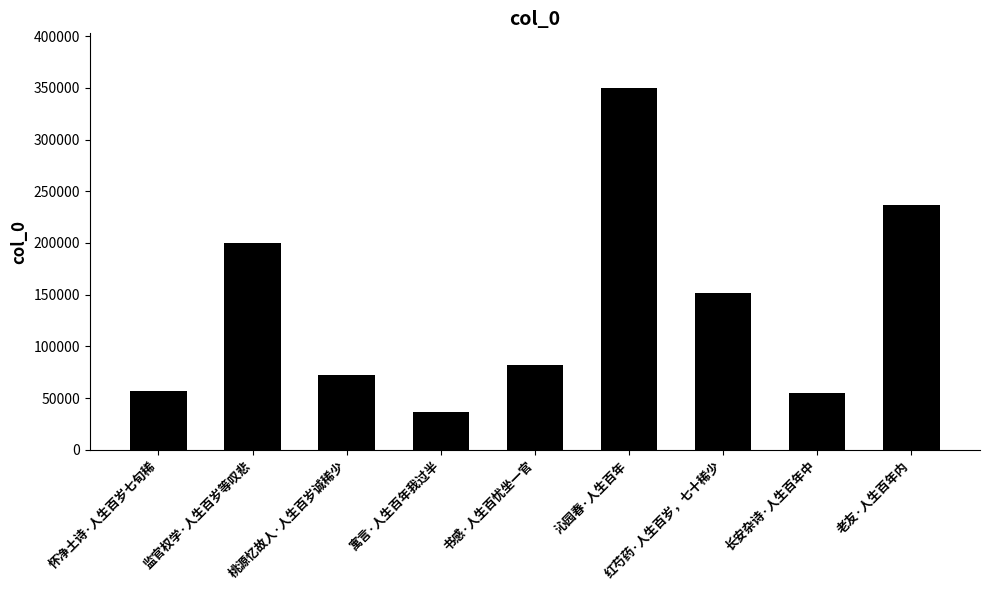

True or false: the data shows 45827 at 红芍药·人生百岁，七十稀少.

False